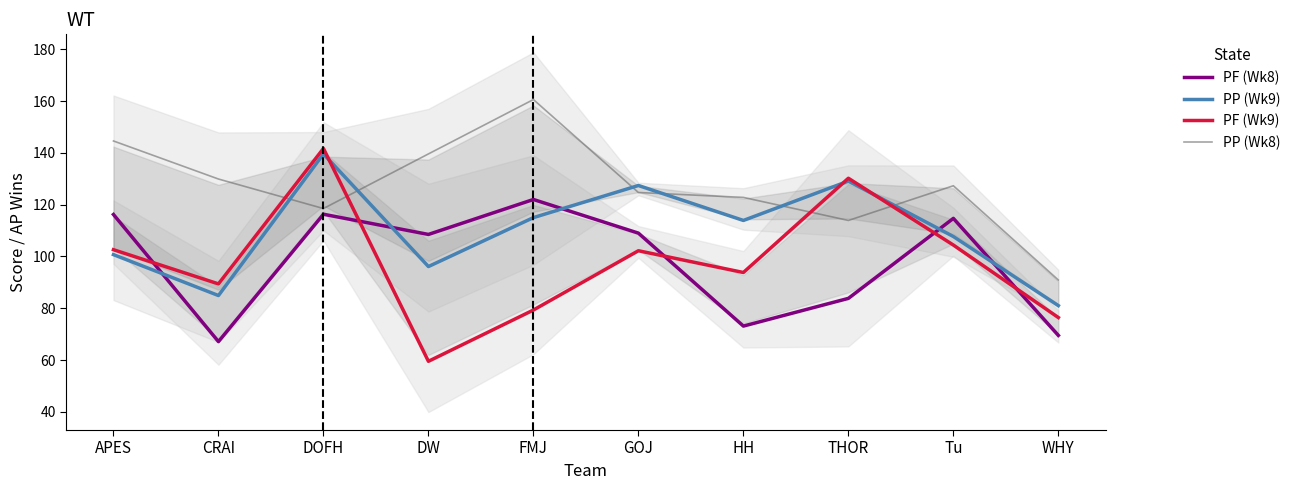

What position from the left is Tu?

9